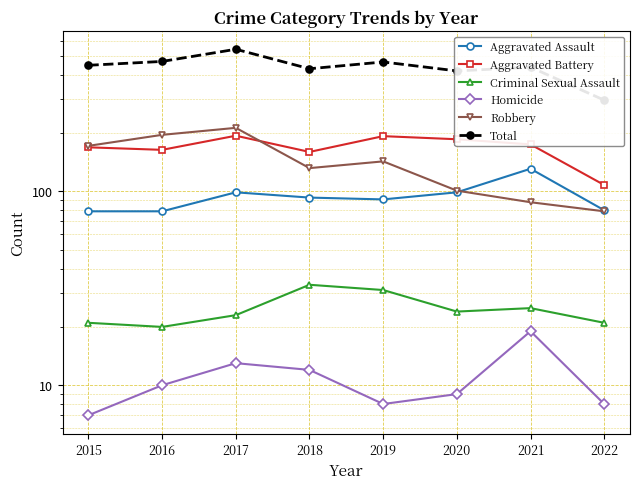

Is it true that Total equals 627 at 2016?

False